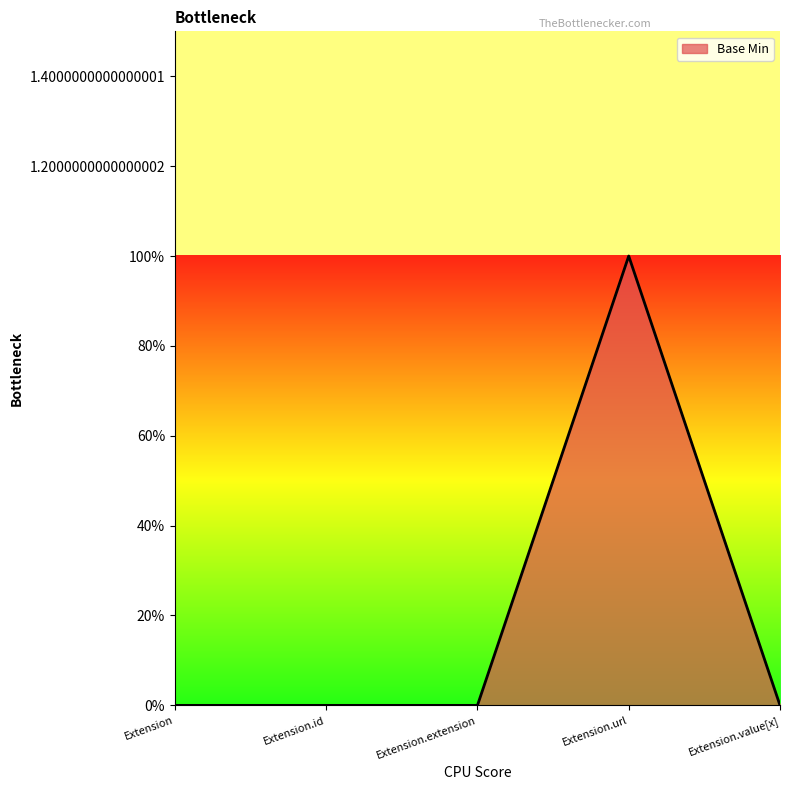

List the labels in order of value, smallest first.

Extension, Extension.id, Extension.extension, Extension.value[x], Extension.url